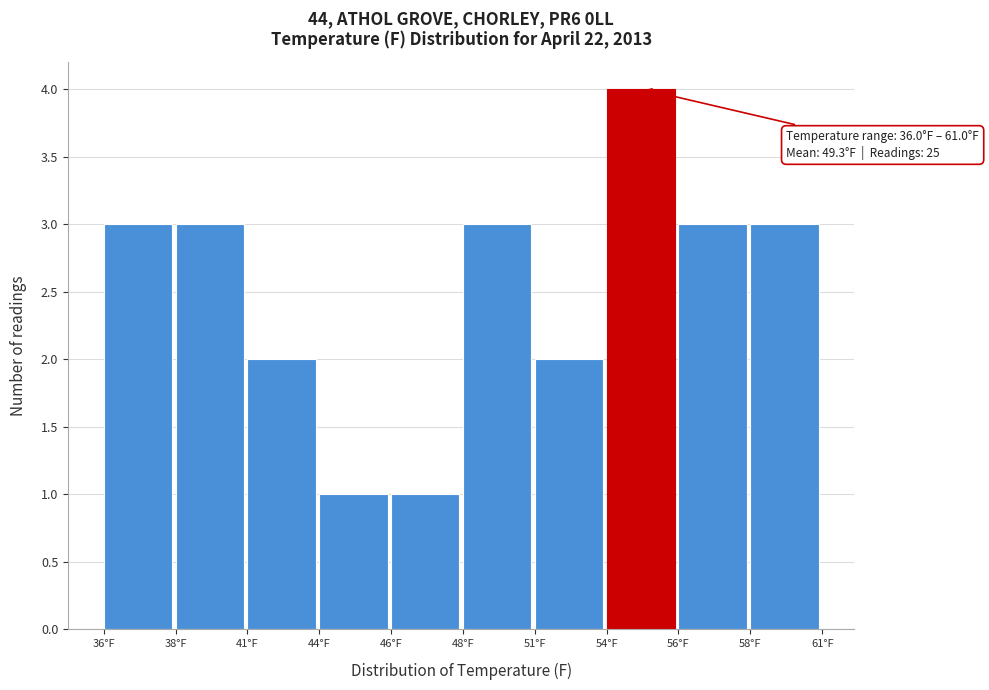

Reading left to right, extract all data points from this chart.

3	3	2	1	1	3	2	4	3	3